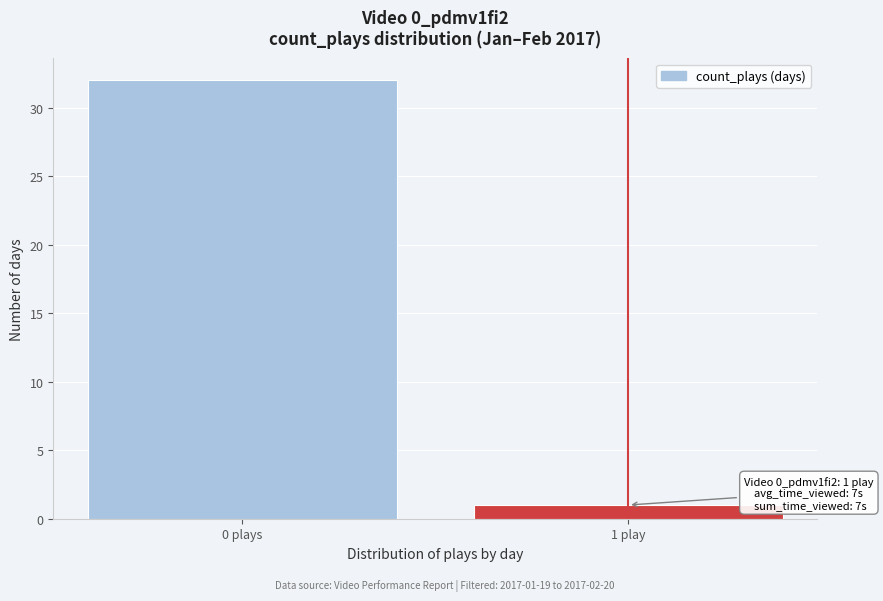

Reading right to left, transcribe all the data shown in this chart.

1	32